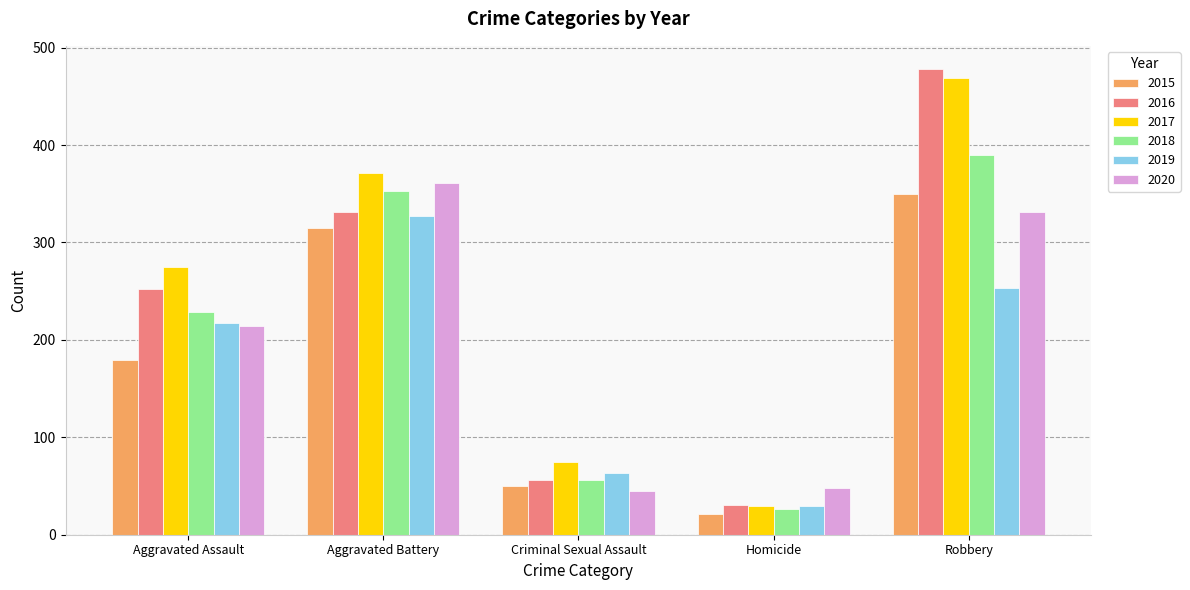

Where is 2017 nearest to the value 249?

Aggravated Assault